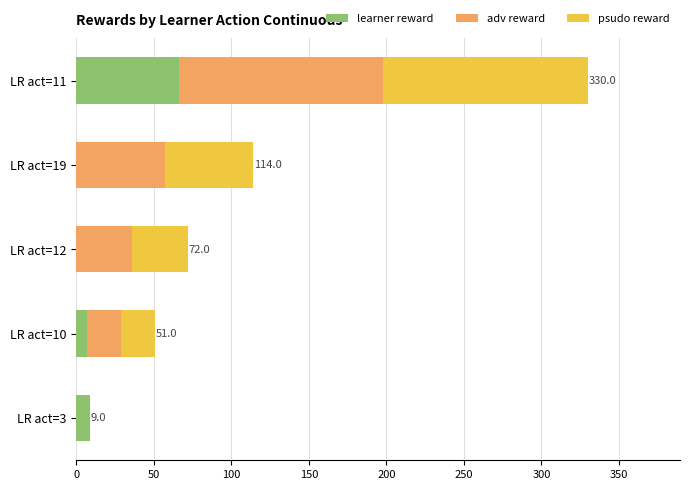

How many series are shown in this chart?

3